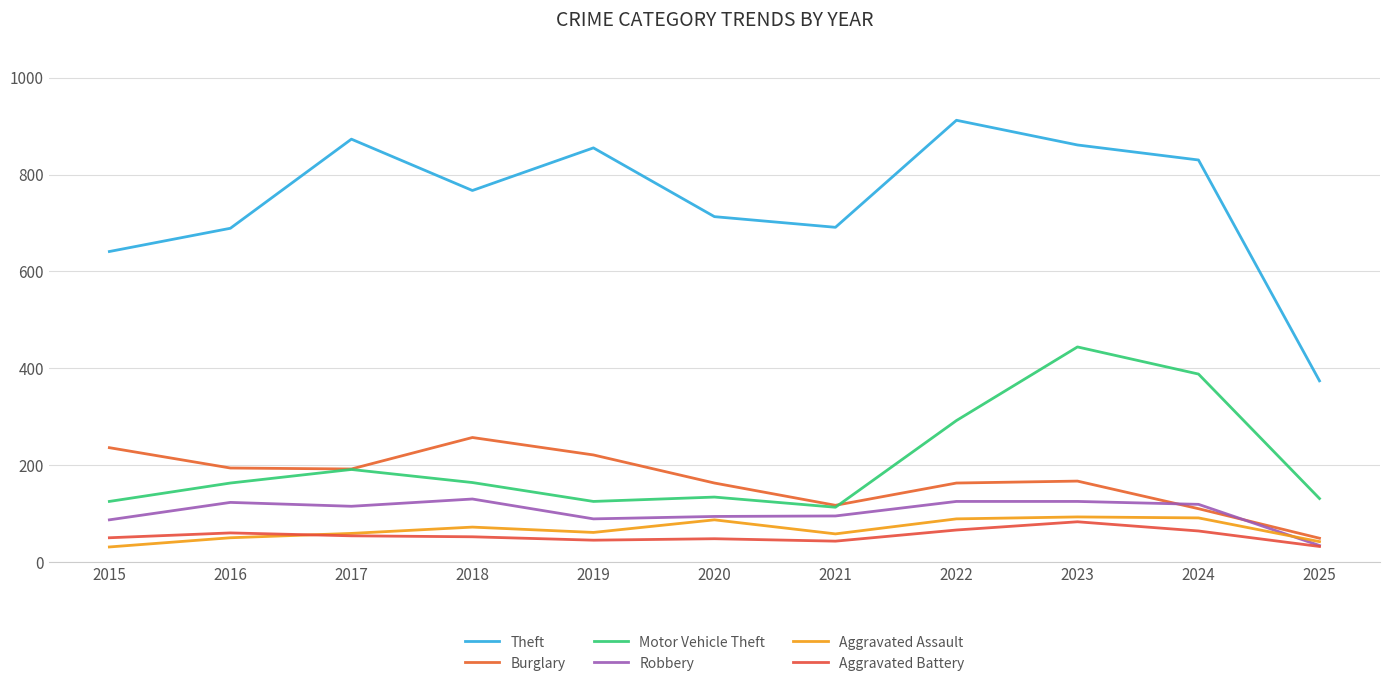

What is the maximum value shown in the chart?

912